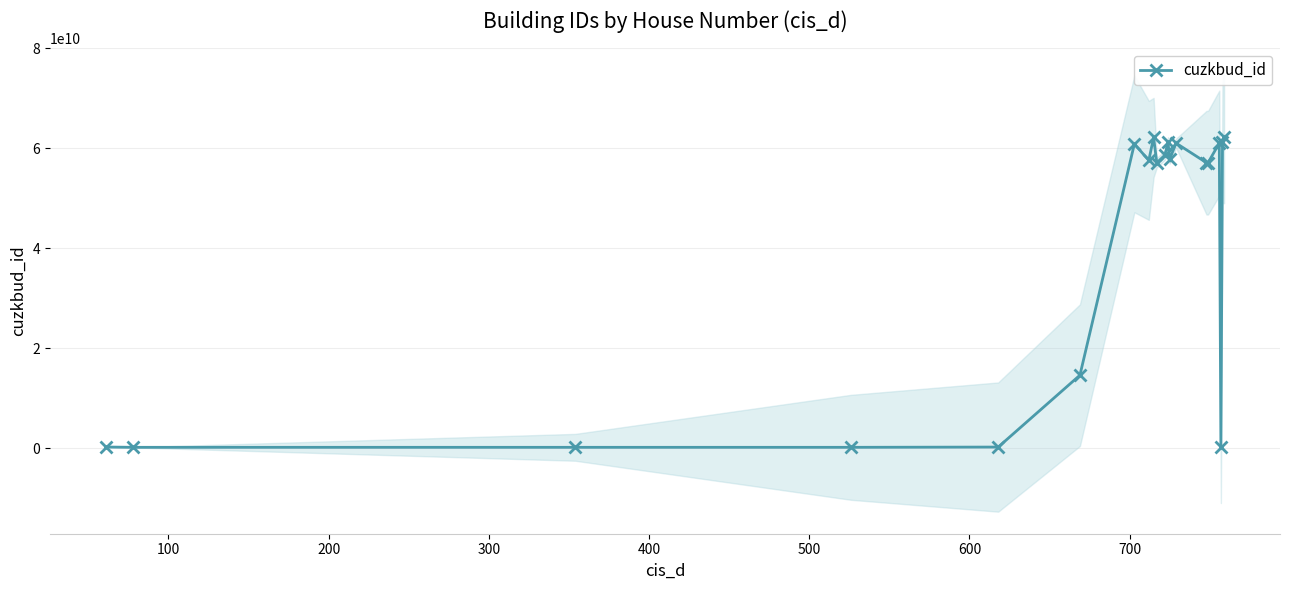

What is the highest value of the cuzkbud_id series?

62297046010